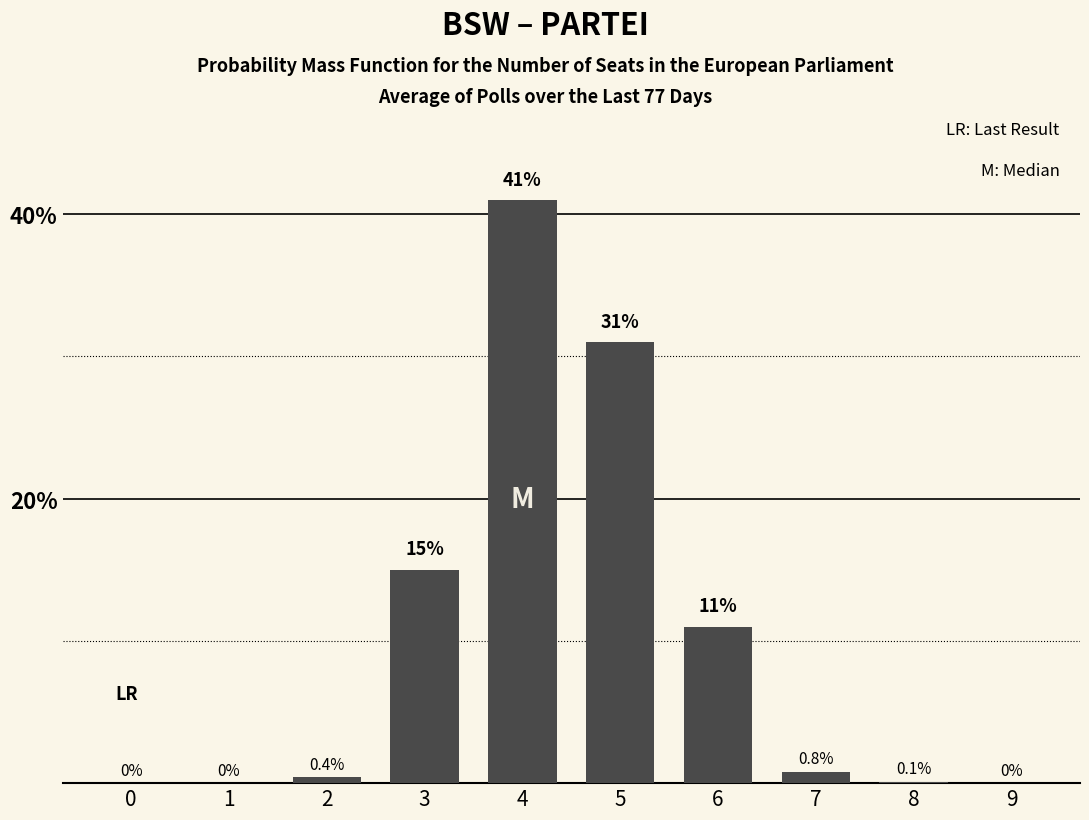

Reading right to left, what are all the values shown in this chart?

9=0.0	8=0.1	7=0.8	6=11.0	5=31.0	4=41.0	3=15.0	2=0.4	1=0.0	0=0.0